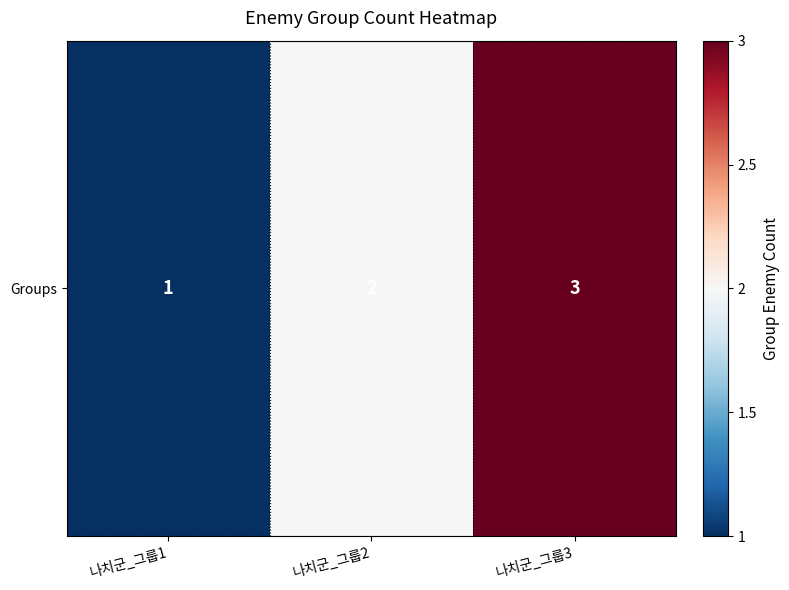

Which has a higher value, 나치군_그룹2 or 나치군_그룹3?

나치군_그룹3